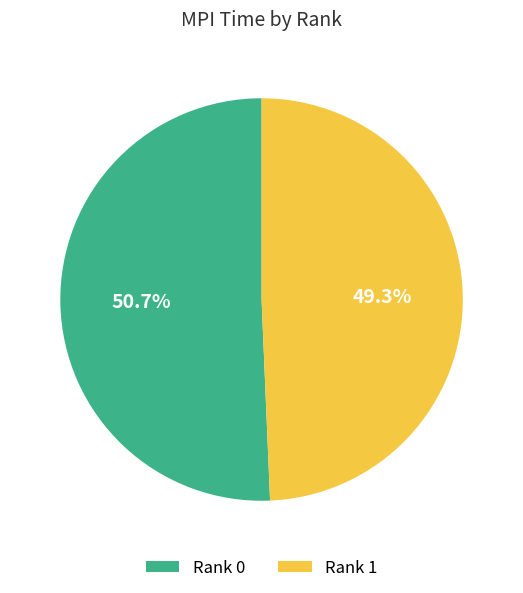

Count the number of slices in the pie.

2